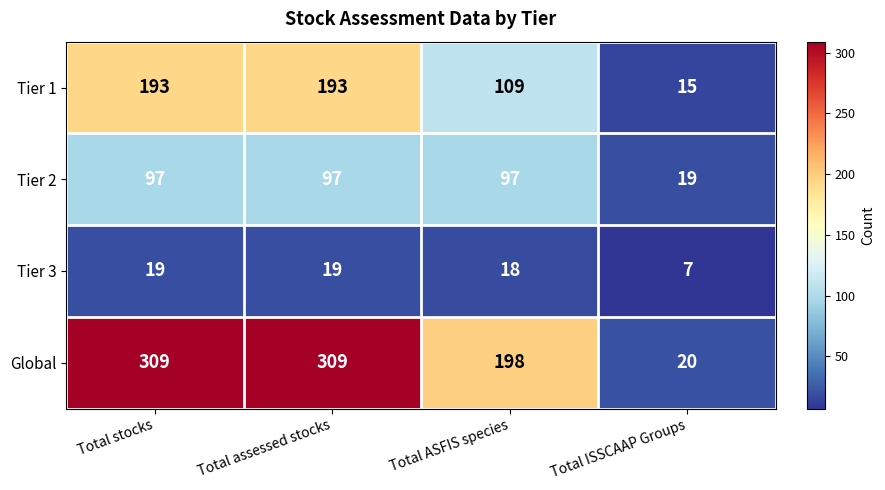

Reading right to left, list all the values displayed in this chart.

Tier 1: Total ISSCAAP Groups=15	Total ASFIS species=109	Total assessed stocks=193	Total stocks=193
Tier 2: Total ISSCAAP Groups=19	Total ASFIS species=97	Total assessed stocks=97	Total stocks=97
Tier 3: Total ISSCAAP Groups=7	Total ASFIS species=18	Total assessed stocks=19	Total stocks=19
Global: Total ISSCAAP Groups=20	Total ASFIS species=198	Total assessed stocks=309	Total stocks=309